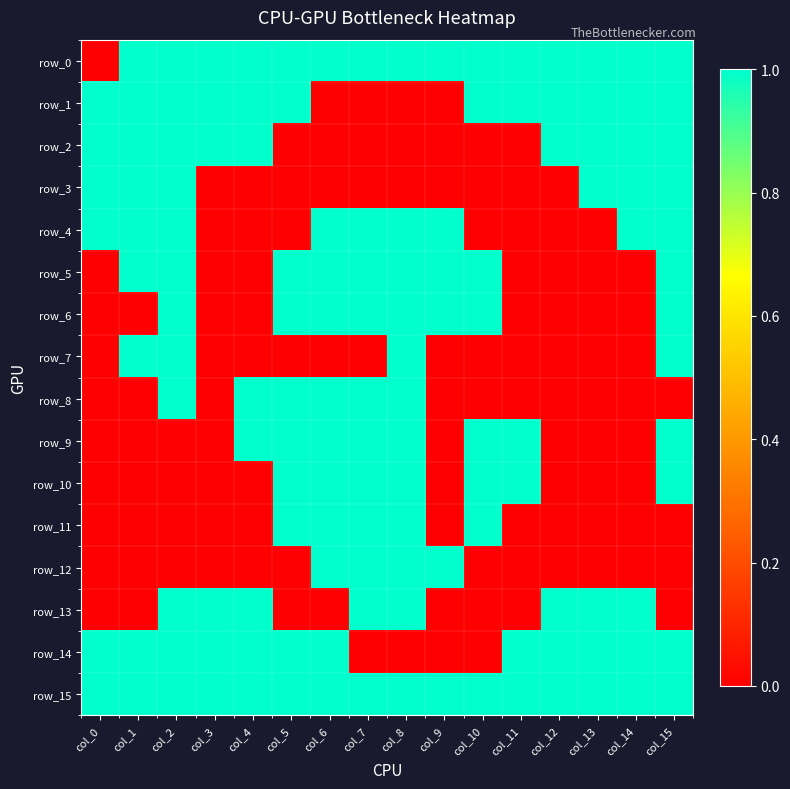

How many row_12 values are between 0 and 1?

16